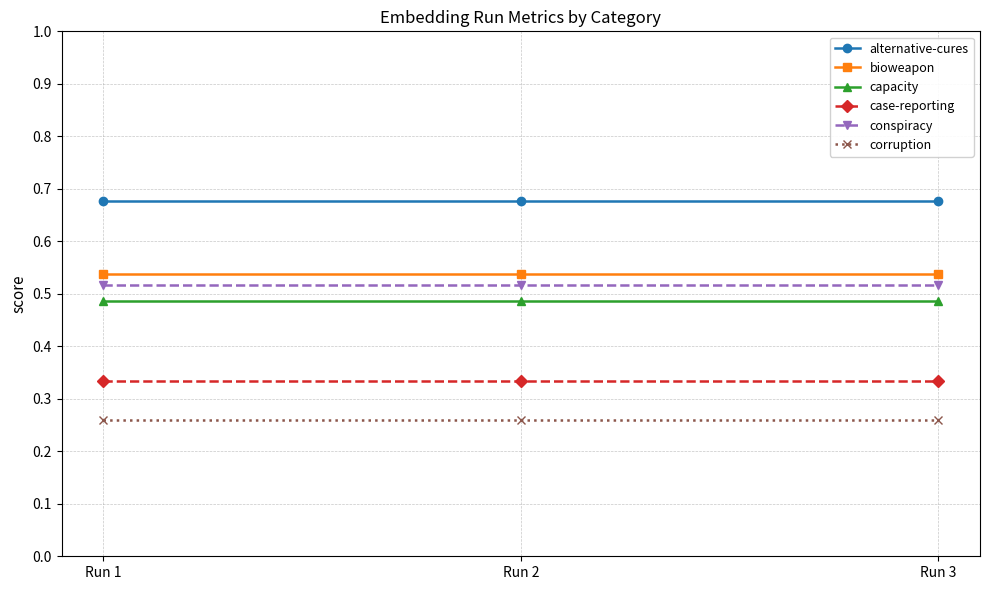

Which series has the largest total across all categories?

alternative-cures